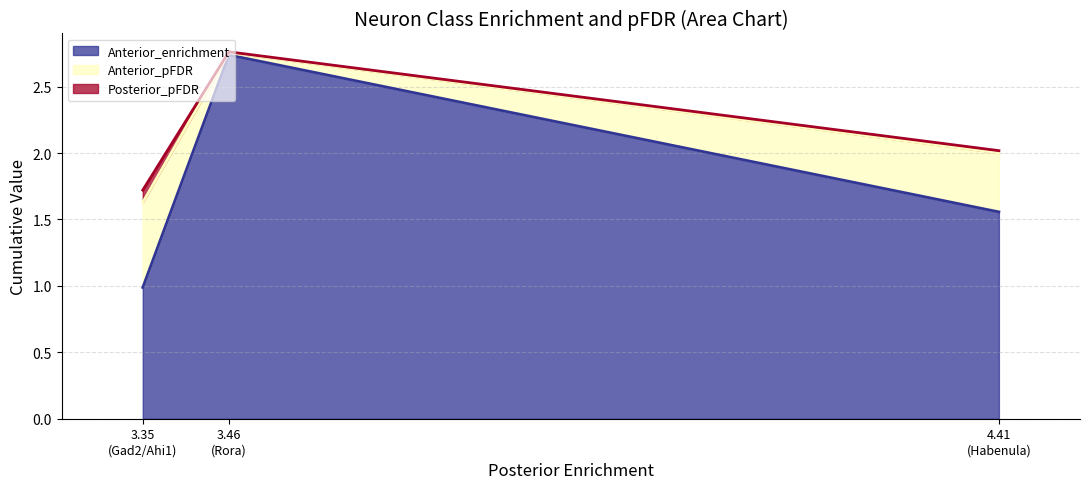

What is the lowest value of the Anterior_enrichment series?

1.0